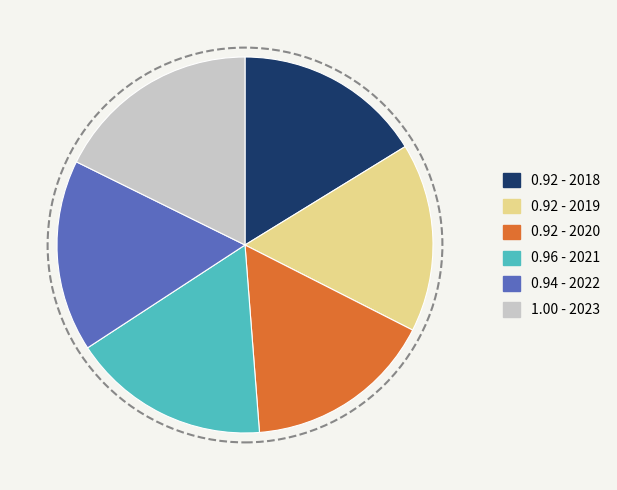

Between 0.92 - 2020 and 1.00 - 2023, which is larger?

1.00 - 2023